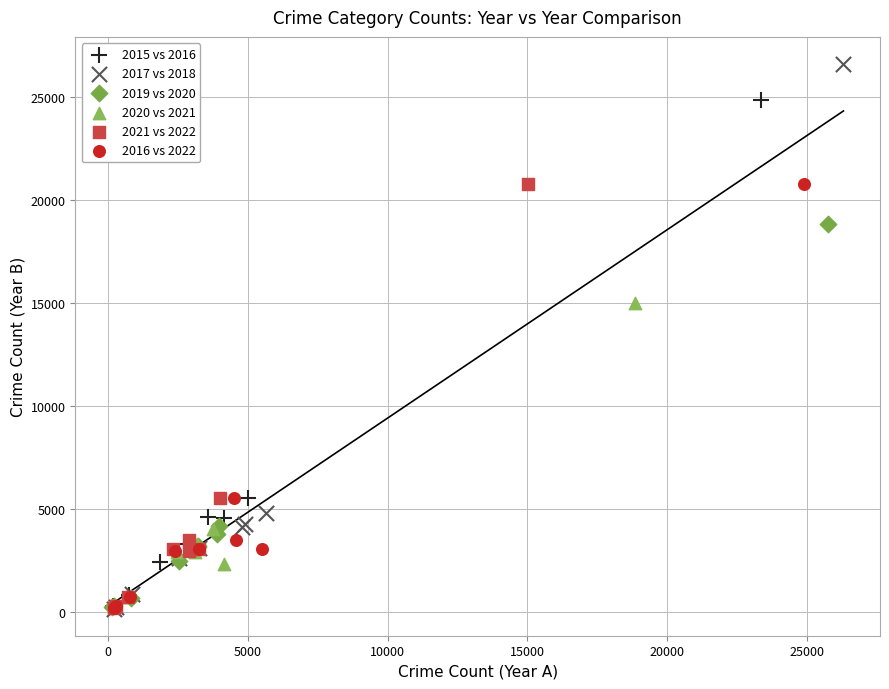

Which series has the largest Y range (max minus min)?

2017 vs 2018